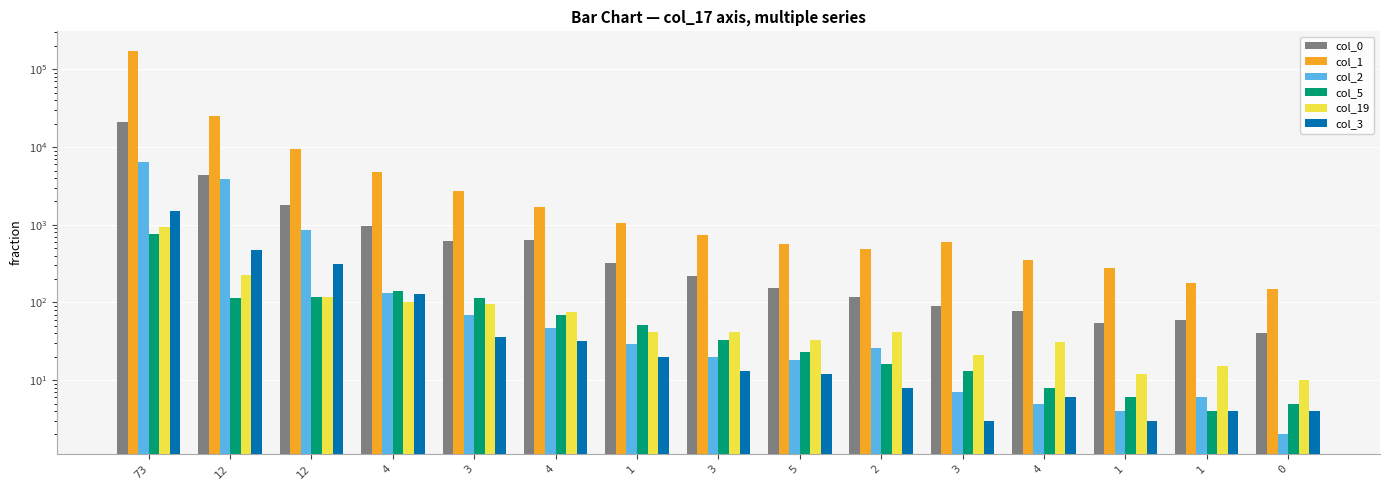

What is the spread (max minus min) of values at 3?

2688